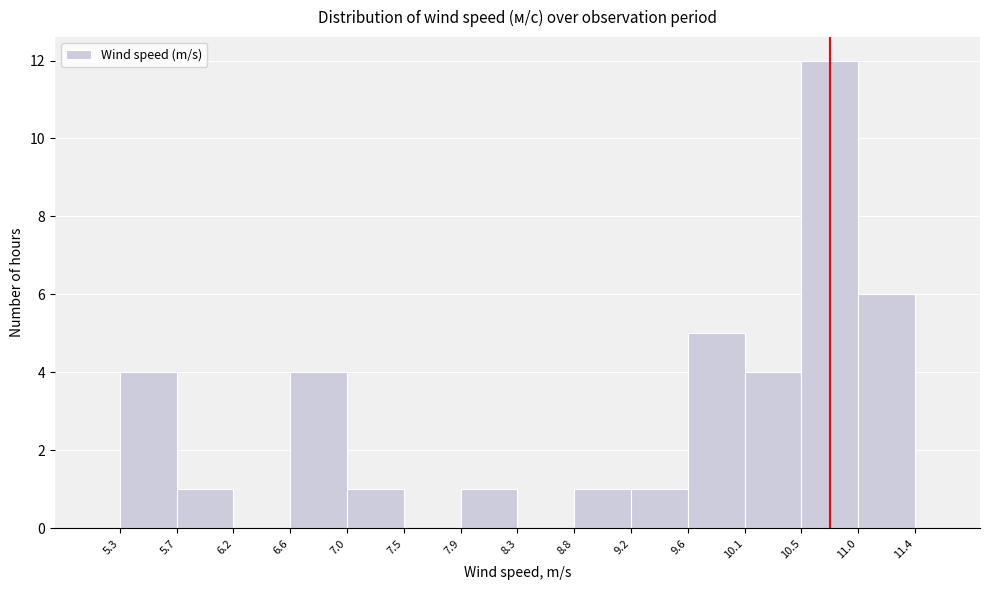

Reading left to right, transcribe this chart: for each bar, give the range it covers on the x-axis and its height. The values are not printed on the chart, so give them approximately, as read against the axis.

5.3 to 5.7: 4
5.7 to 6.2: 1
6.2 to 6.6: 0
6.6 to 7.0: 4
7.0 to 7.5: 1
7.5 to 7.9: 0
7.9 to 8.3: 1
8.3 to 8.8: 0
8.8 to 9.2: 1
9.2 to 9.6: 1
9.6 to 10.1: 5
10.1 to 10.5: 4
10.5 to 11.0: 12
11.0 to 11.4: 6